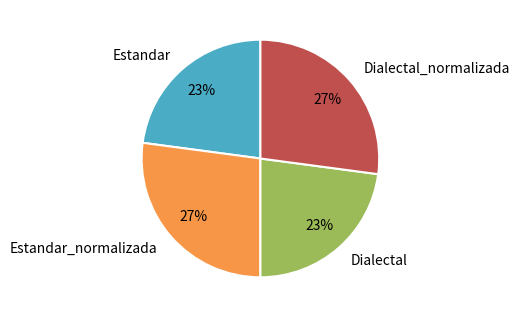

To the nearest percent, what percentage of the pie is Estandar_normalizada?

27%